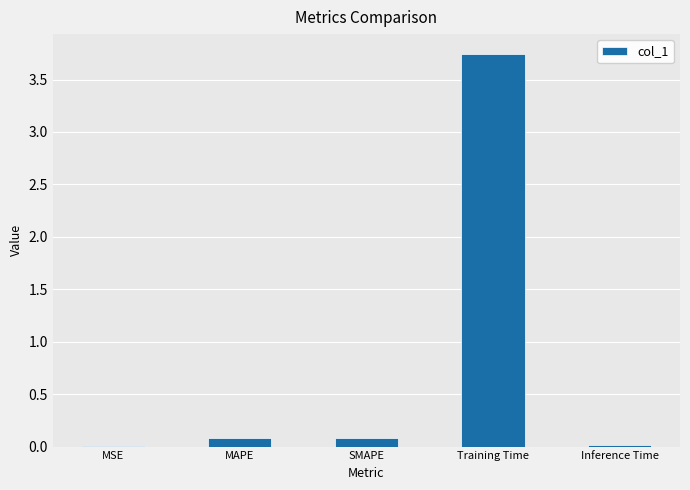

The value at Training Time is 6.4. True or false?

False